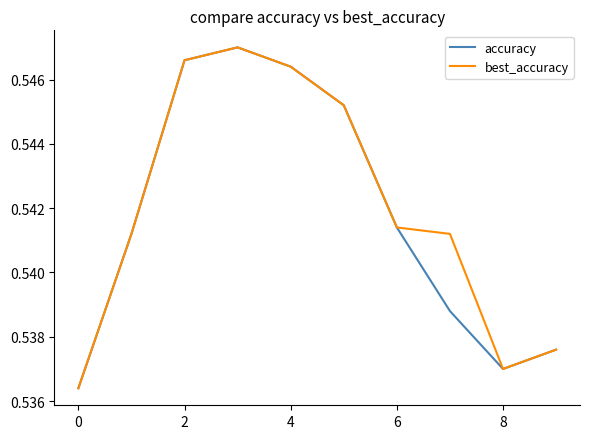

Which series has the largest range (max minus min)?

accuracy